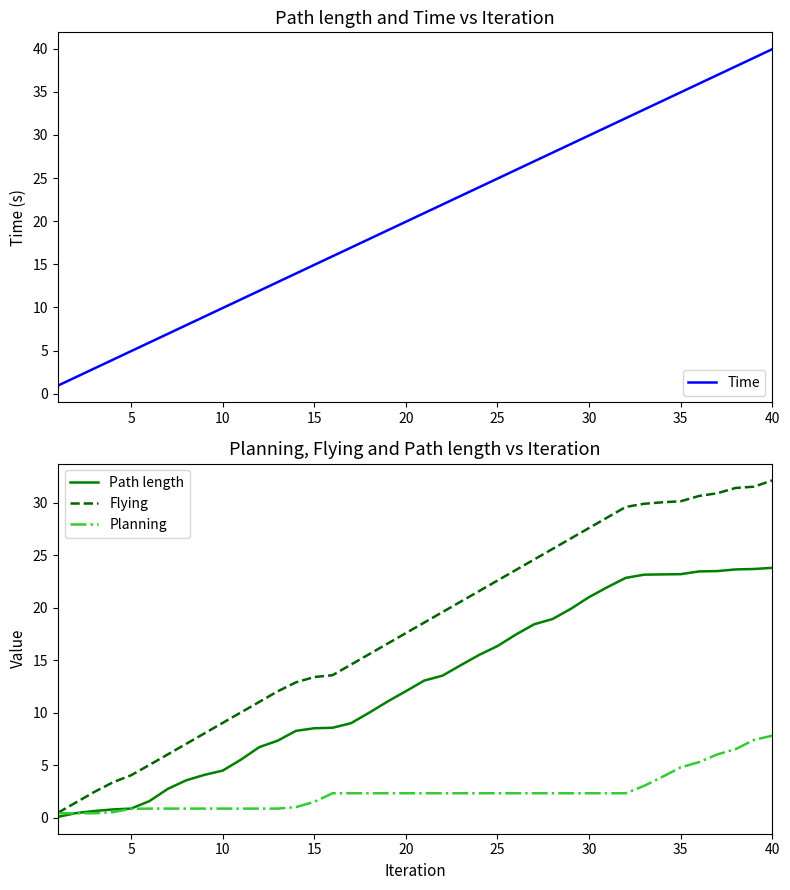

Rank the series by their maximum value, from highest to lowest.

Time, Flying, Path length, Planning